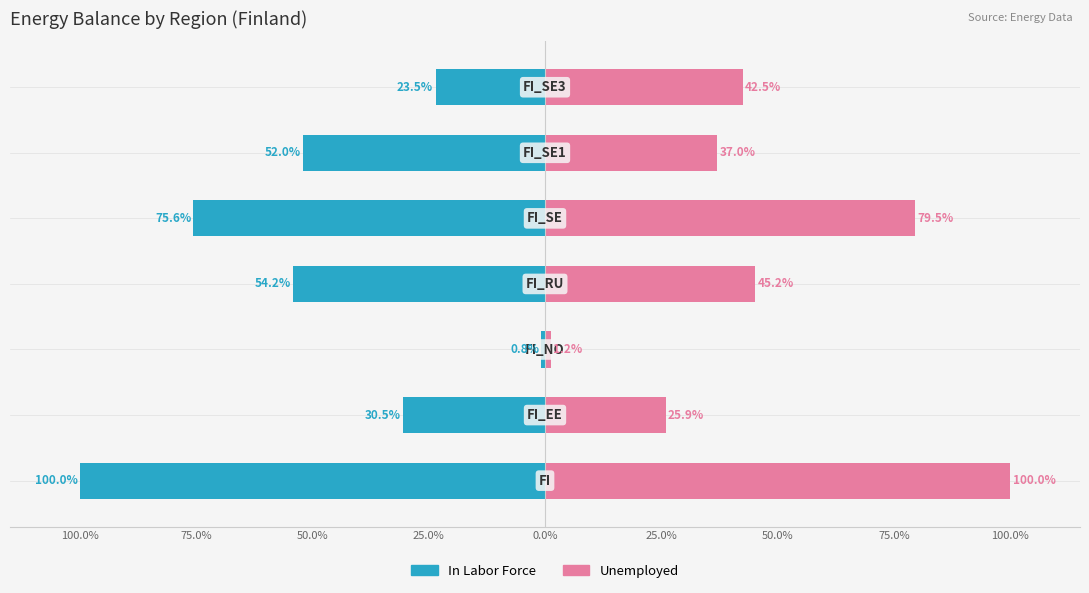

Rank the series by their maximum value, from highest to lowest.

Unemployed, In Labor Force